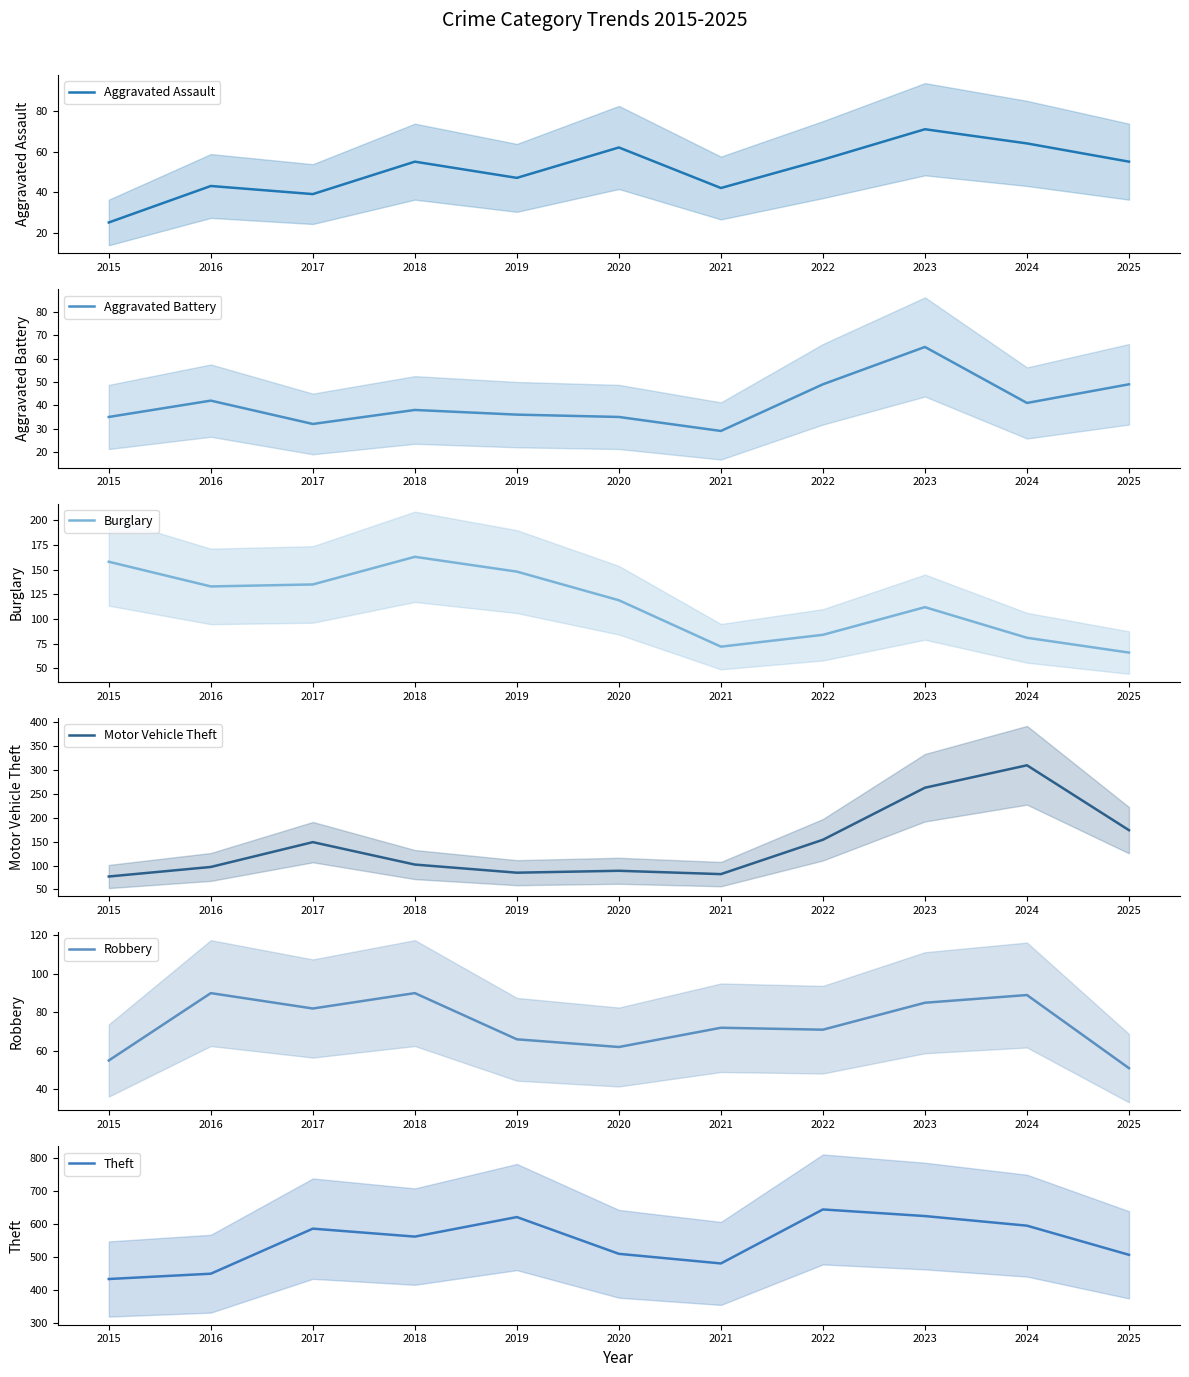

True or false: Aggravated Assault has a value of 62 at 2020.

True